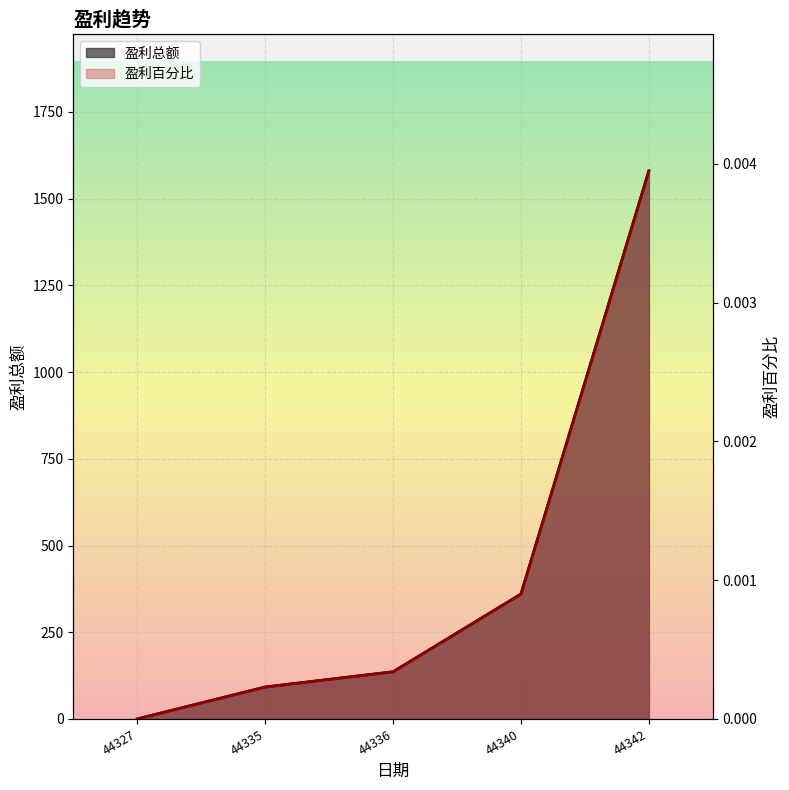

True or false: 盈利总额 has more than 2 interior local peaks.

False